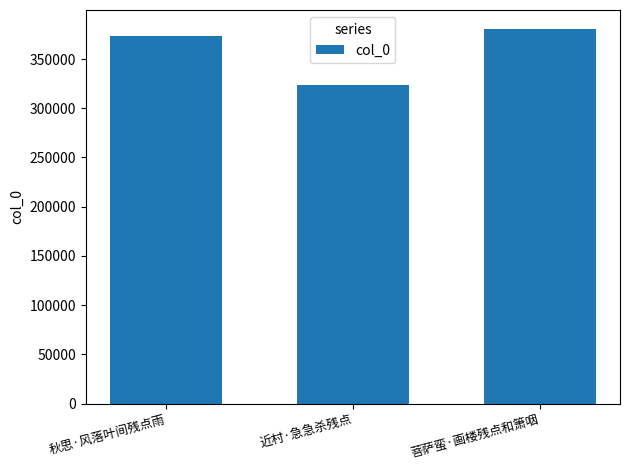

Between 菩萨蛮·画楼残点和箫咽 and 秋思·风落叶间残点雨, which is larger?

菩萨蛮·画楼残点和箫咽